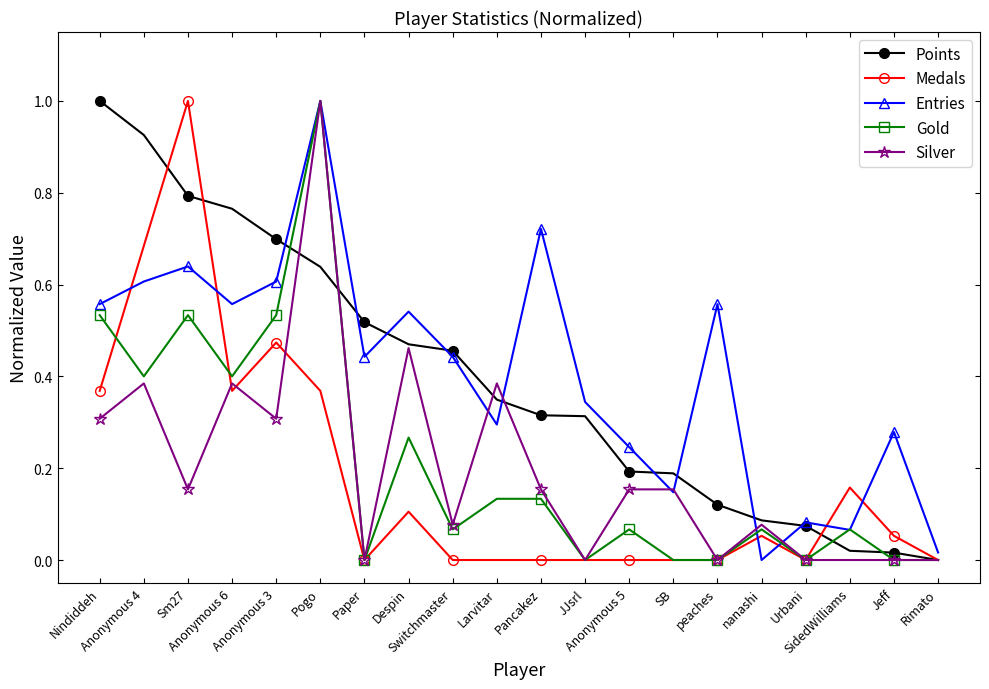

What is the difference between the maximum and minimum values in the Entries series?

1.0